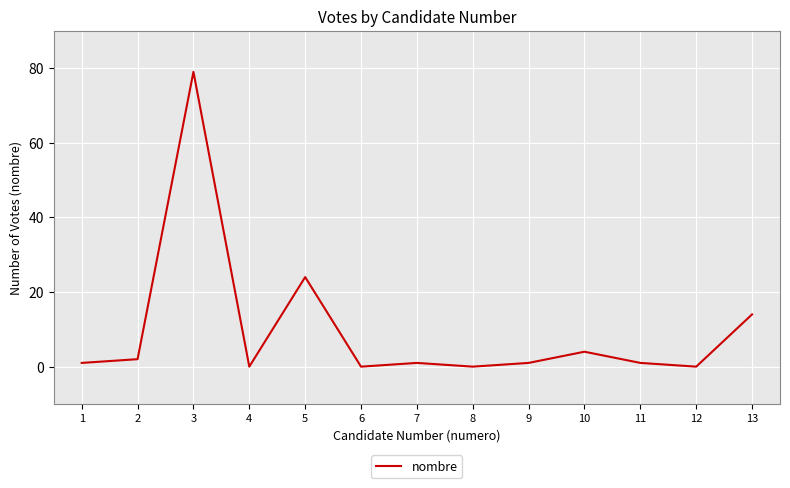

Between 3 and 6, which is larger?

3